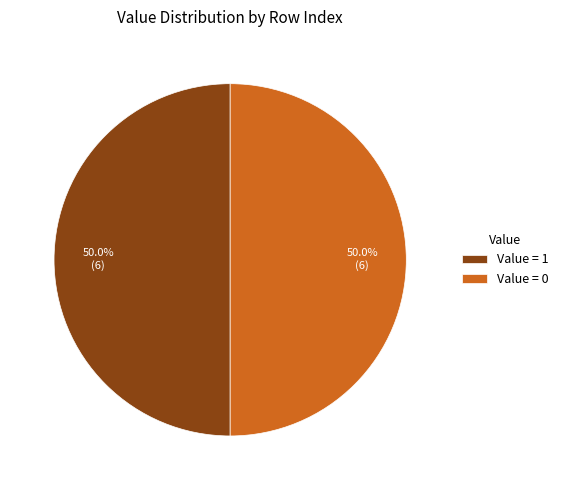

Combined, what portion of the pie is Value = 1 and Value = 0?

100.0%